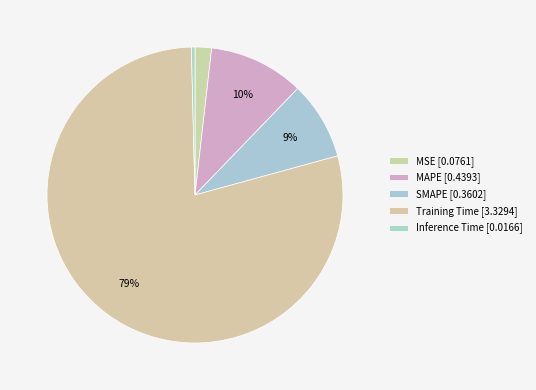

How much of the chart is everything except MAPE?

89.6%